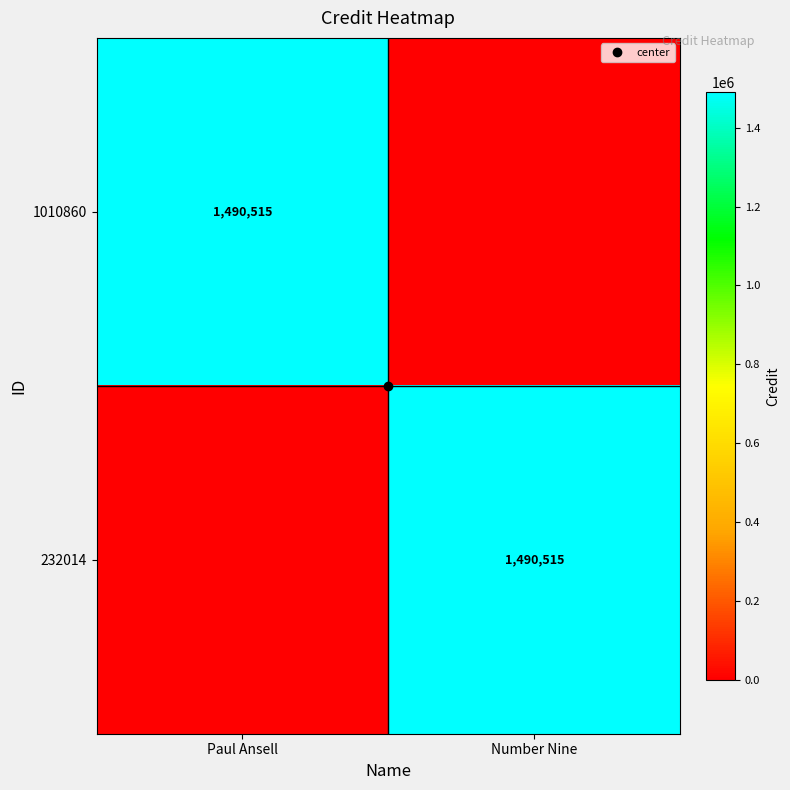

What is the spread (max minus min) of values at Number Nine?

1490515